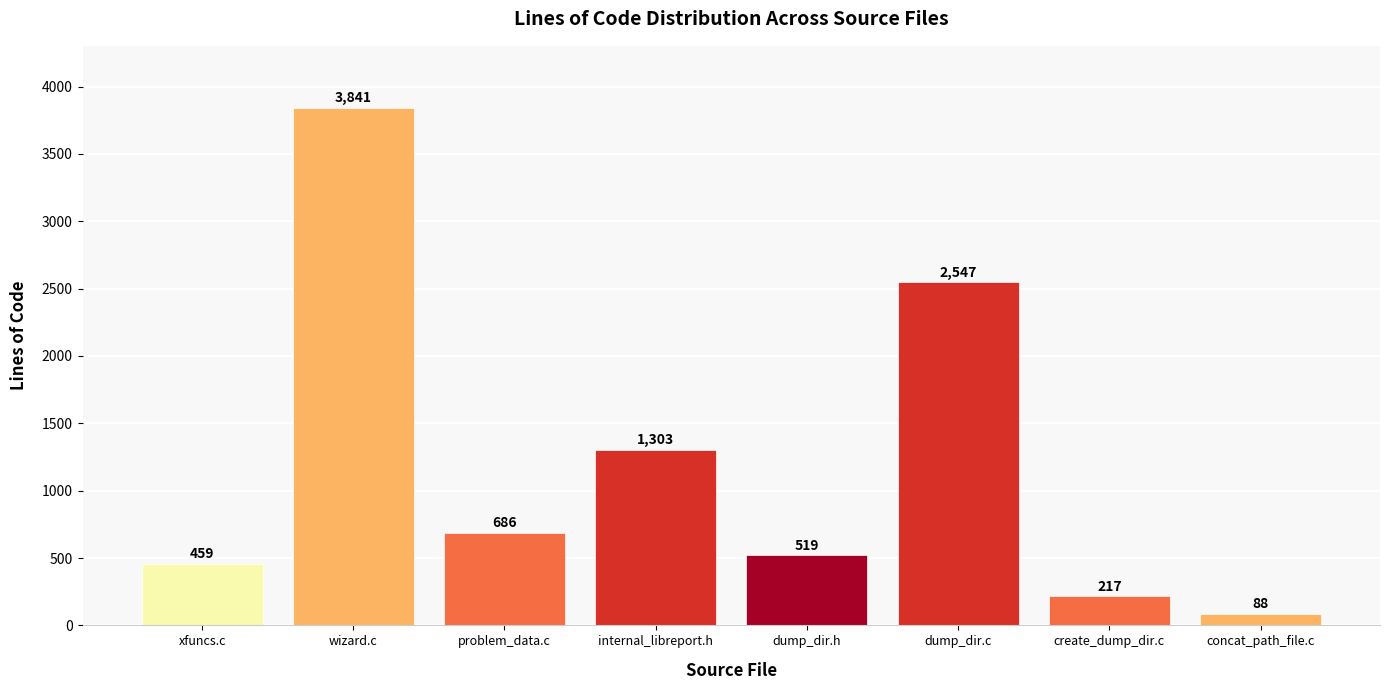

What is the sum of the values at dump_dir.c and xfuncs.c?

3006